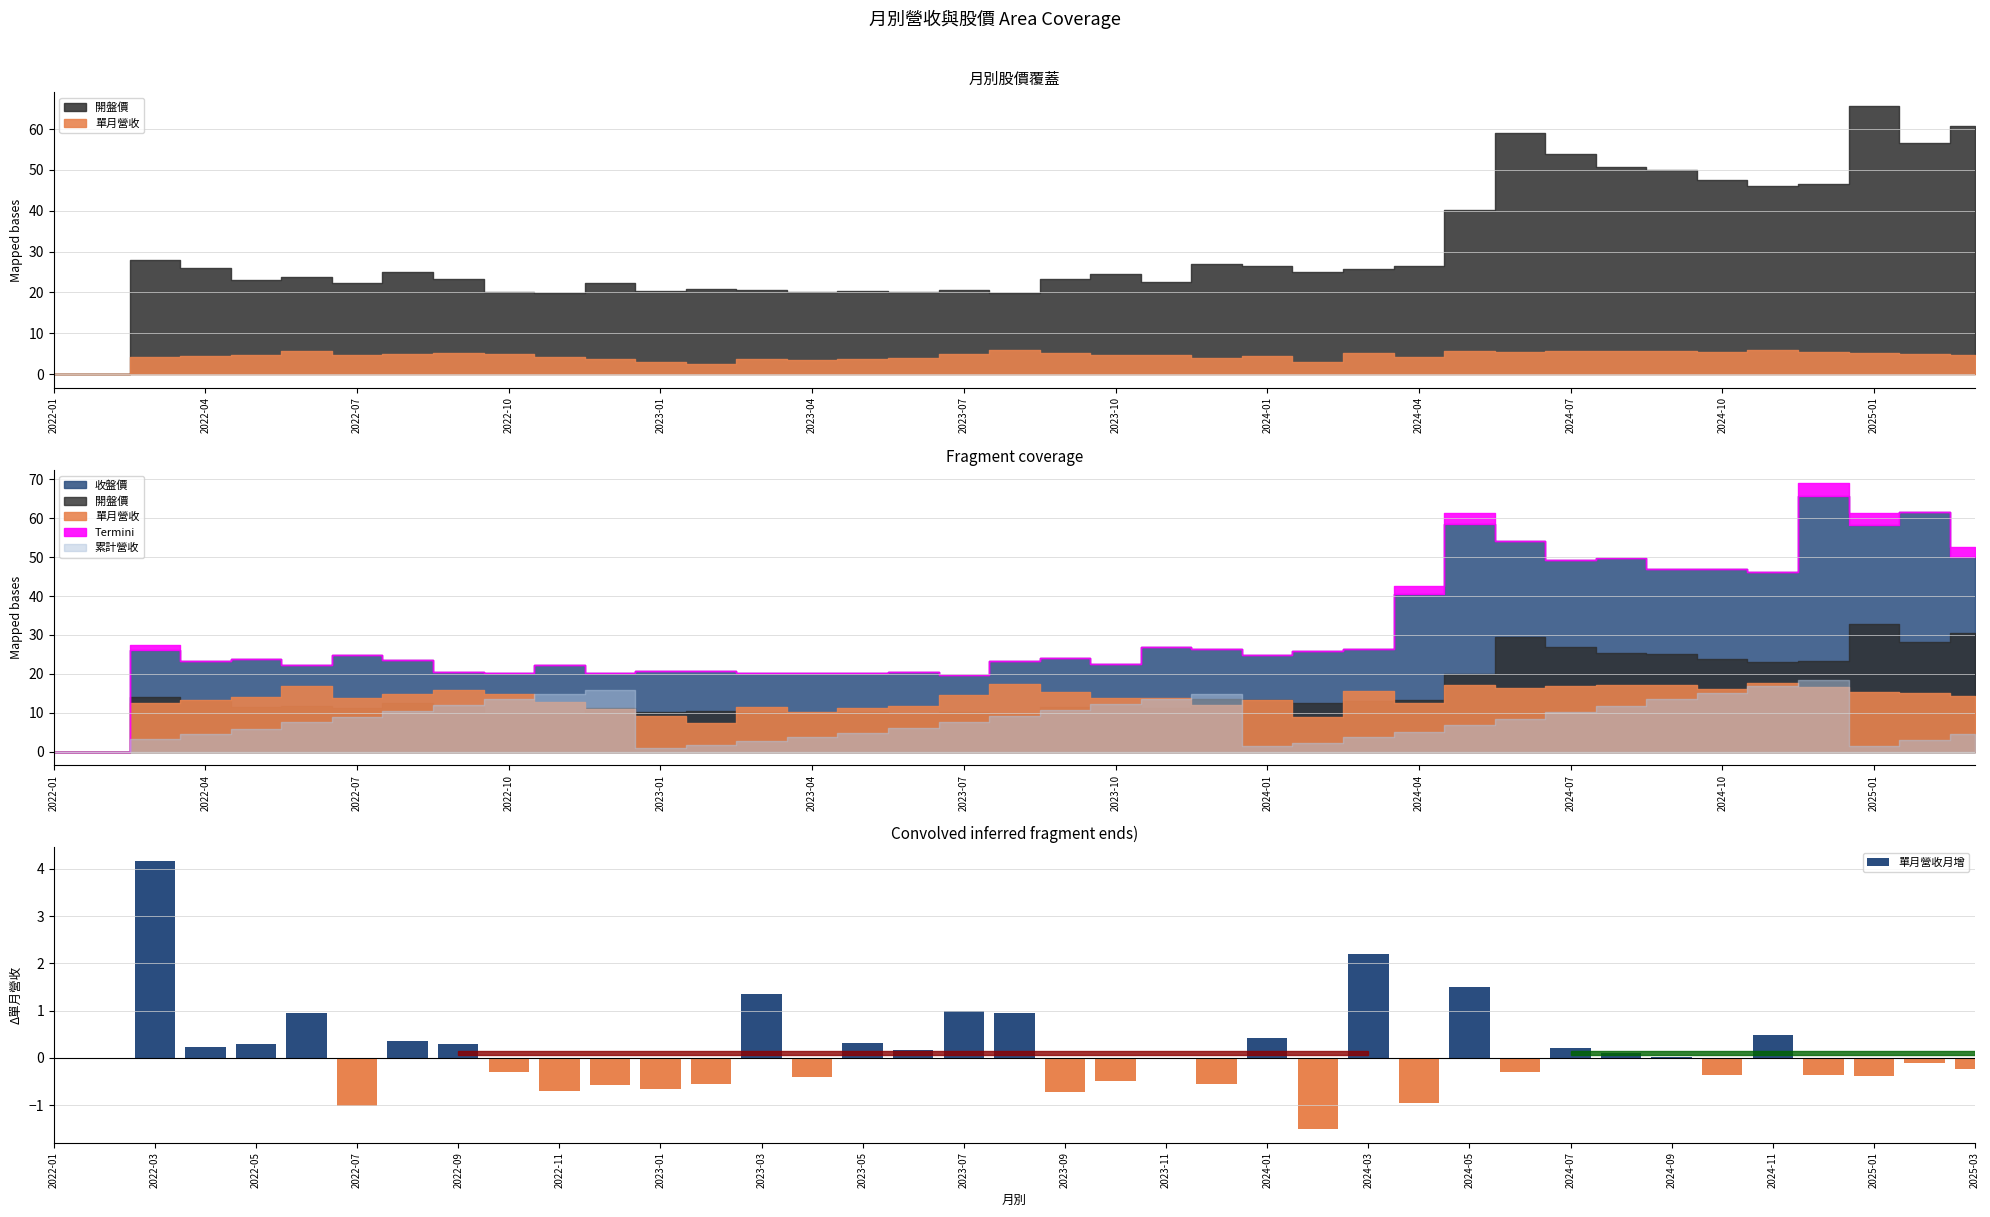

How many positive values are there?

18